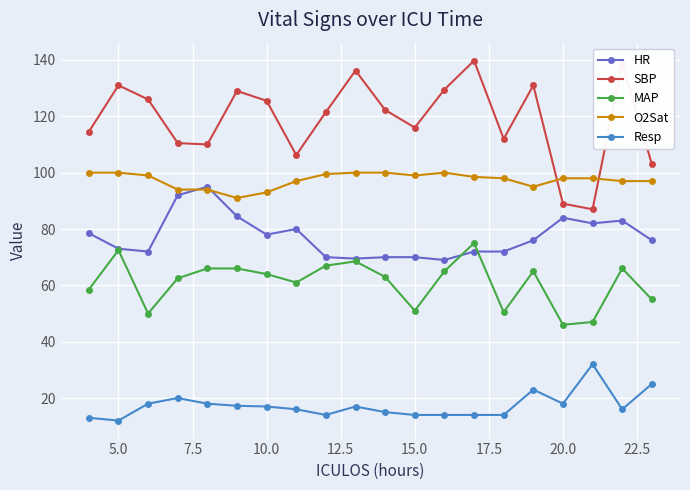

What is the highest value of the O2Sat series?

100.0